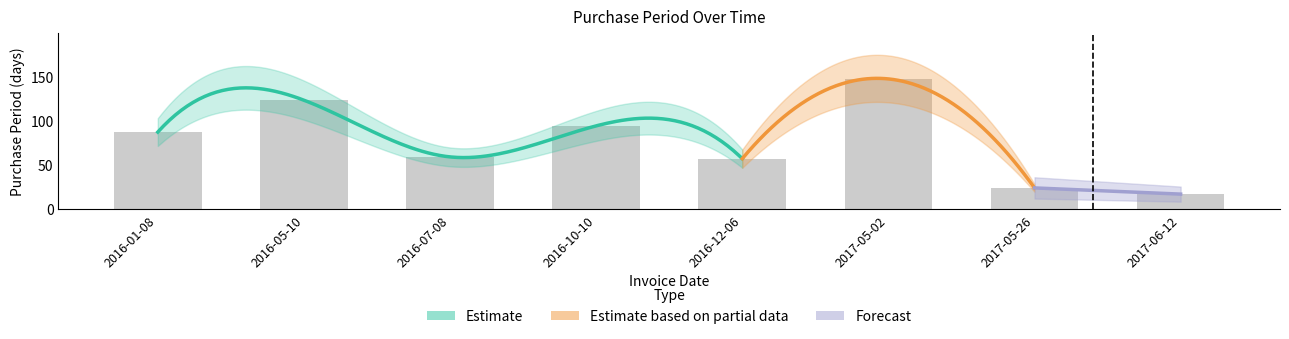

The chart shows a value of 59 at 2016-07-08. True or false?

True